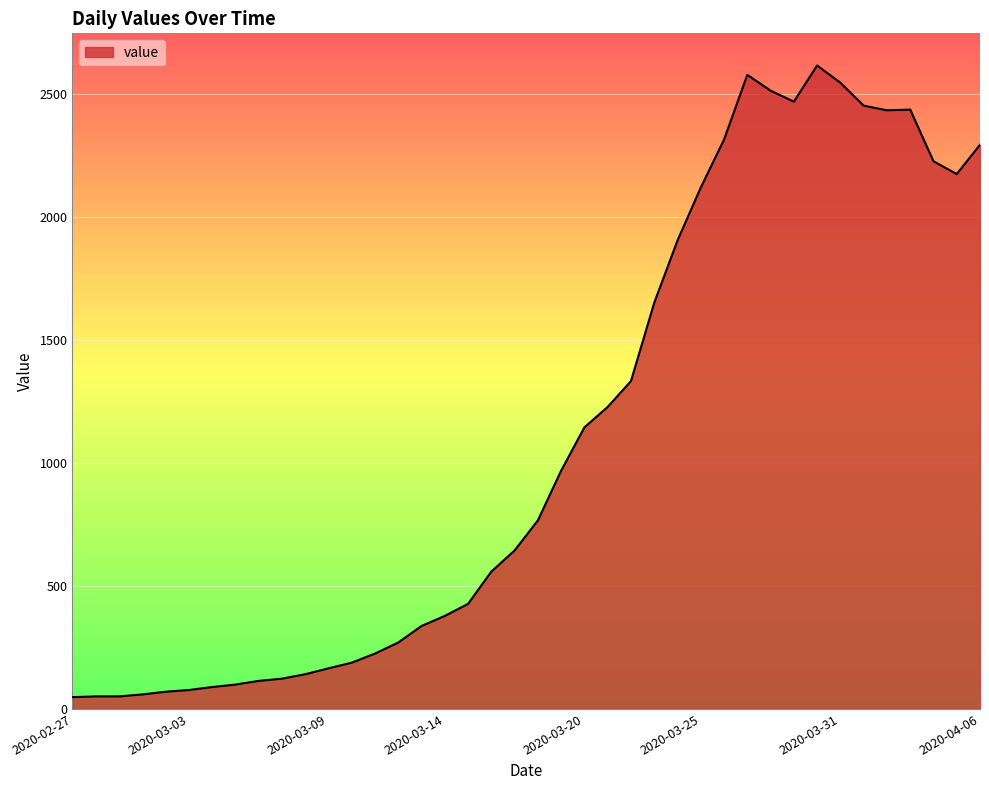

What is the maximum value shown in the chart?

2614